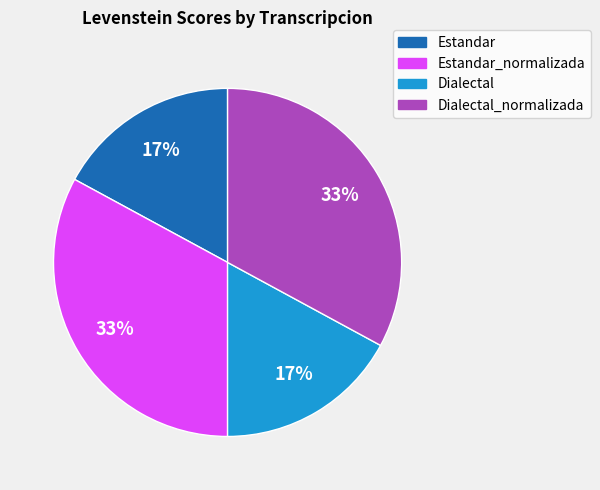

Does any single category account for the majority?

No